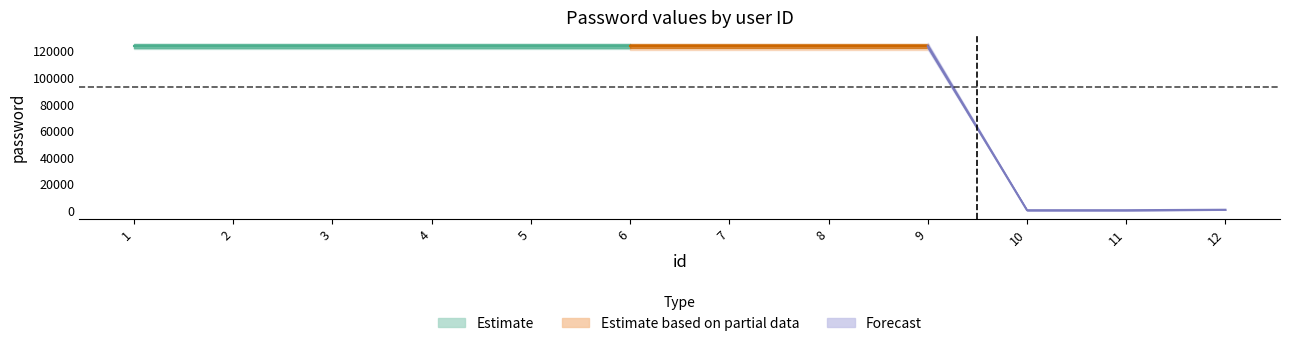

The value of band1_upper at 2 is 123456. True or false?

True